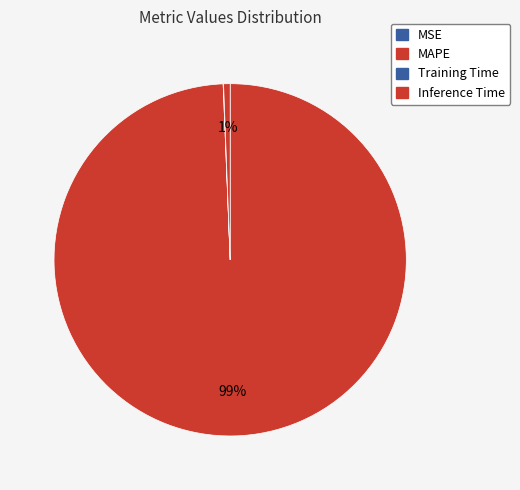

To the nearest percent, what is the average slice percentage?

25%